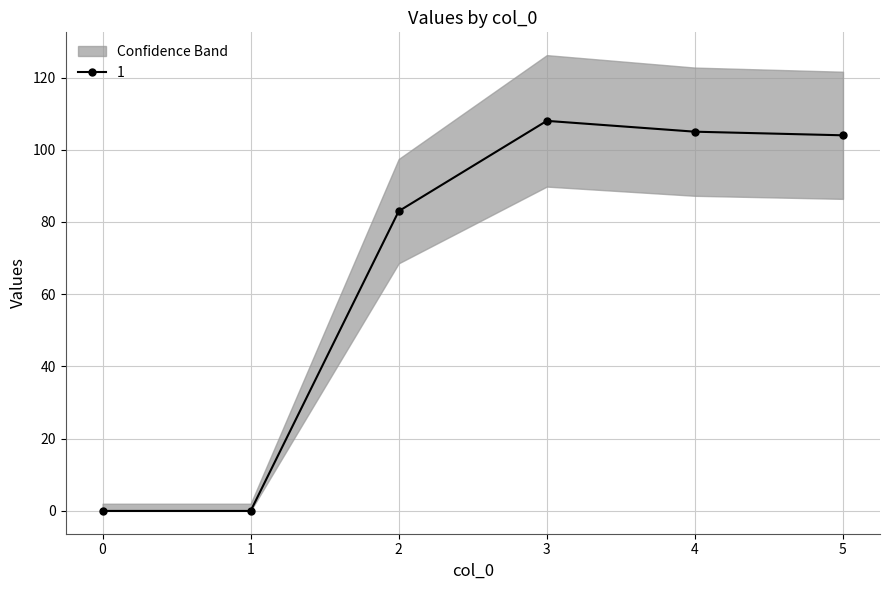

Count the number of categories in the chart.

6